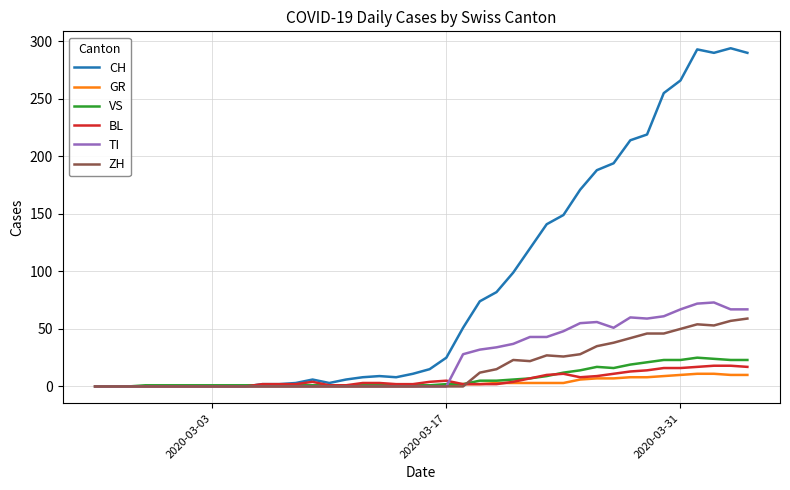

Which series has the widest spread of values?

CH